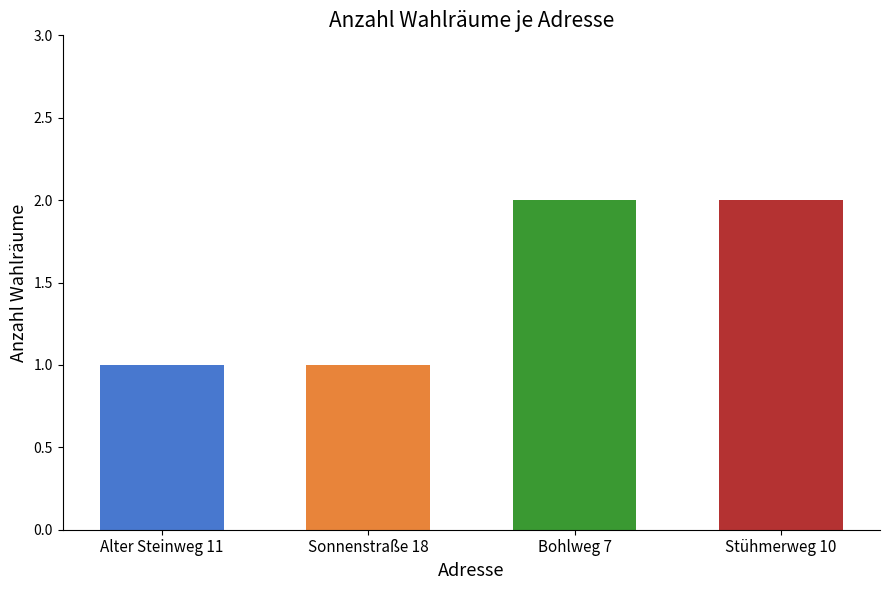

What is the ratio of the value at Bohlweg 7 to the value at Stühmerweg 10?

1.0